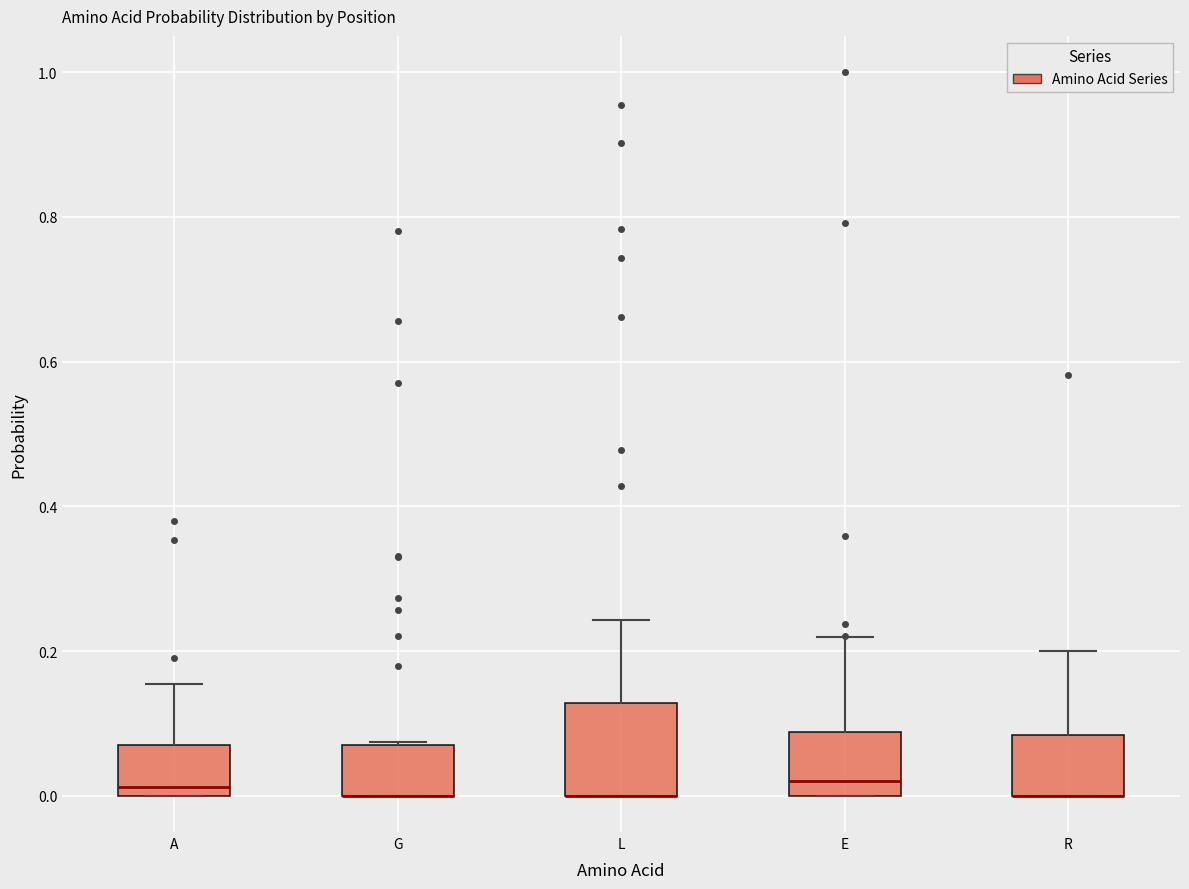

Reading left to right, transcribe this box plot: for each box, give where its median line is, the range the box spans, and where its two whiskers end, as read against the y-axis. The values are not printed on the chart, so give them approximately, as read against the axis.

A: median 0.02, box 0.00 to 0.08, whiskers 0.00 to 0.16
G: median 0.00 (drawn on the box's lower edge), box 0.00 to 0.08, whiskers 0.00 to 0.08
L: median 0.00 (drawn on the box's lower edge), box 0.00 to 0.12, whiskers 0.00 to 0.24
E: median 0.02, box 0.00 to 0.08, whiskers 0.00 to 0.22
R: median 0.00 (drawn on the box's lower edge), box 0.00 to 0.08, whiskers 0.00 to 0.20